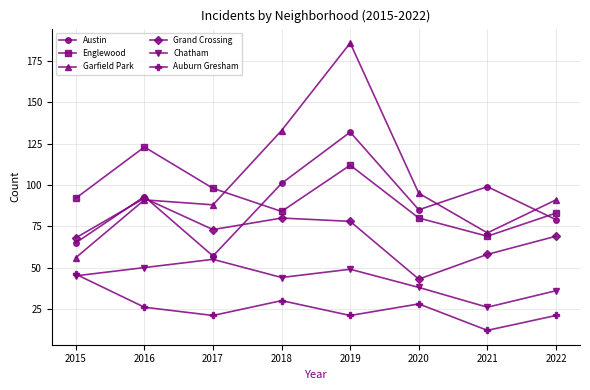

What is the sum of the Austin values at 2021 and 2022?

178